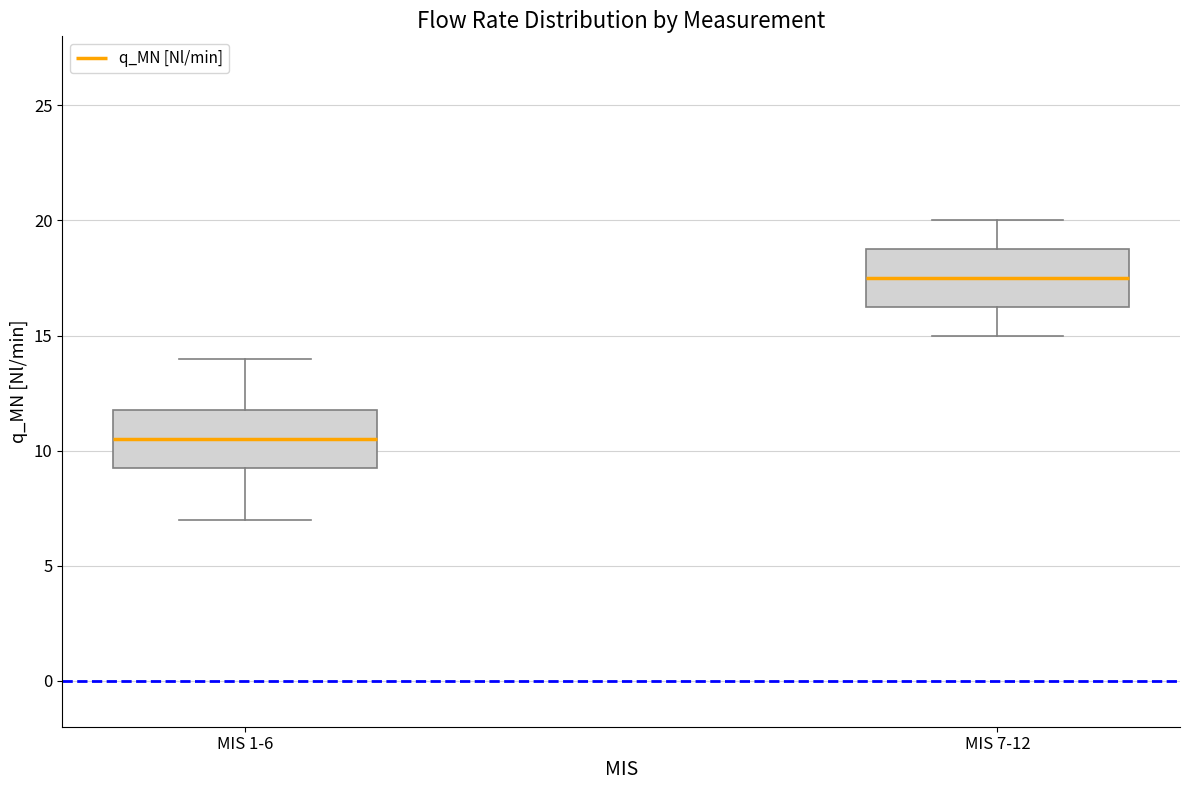

Where is the lower edge of the box for MIS 7-12 on the y-axis? The values are not printed on the chart, so give them approximately, as read against the axis.

16.5